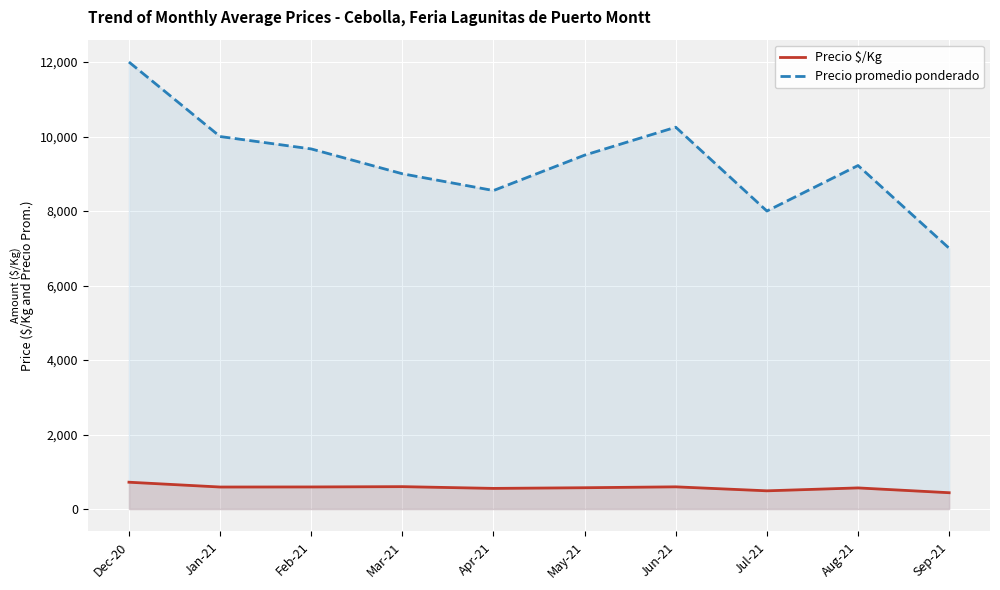

What is the sum of the Precio $/Kg values at Aug-21 and Jun-21?

1163